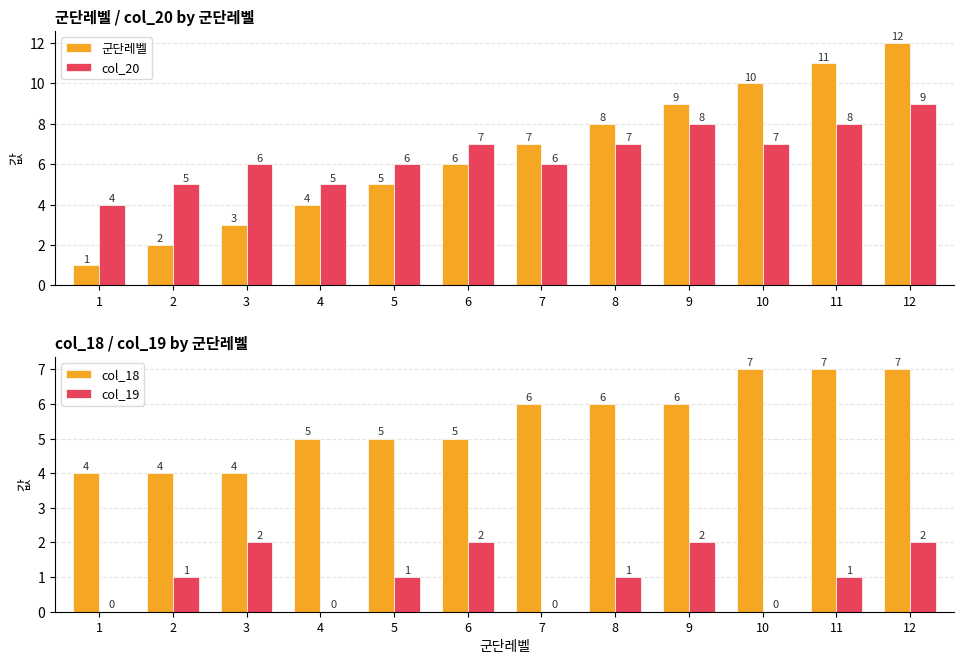

Reading left to right, what are all the values shown in this chart?

군단레벨: 1=1	2=2	3=3	4=4	5=5	6=6	7=7	8=8	9=9	10=10	11=11	12=12
col_20: 1=4	2=5	3=6	4=5	5=6	6=7	7=6	8=7	9=8	10=7	11=8	12=9
col_18: 1=4	2=4	3=4	4=5	5=5	6=5	7=6	8=6	9=6	10=7	11=7	12=7
col_19: 1=0	2=1	3=2	4=0	5=1	6=2	7=0	8=1	9=2	10=0	11=1	12=2